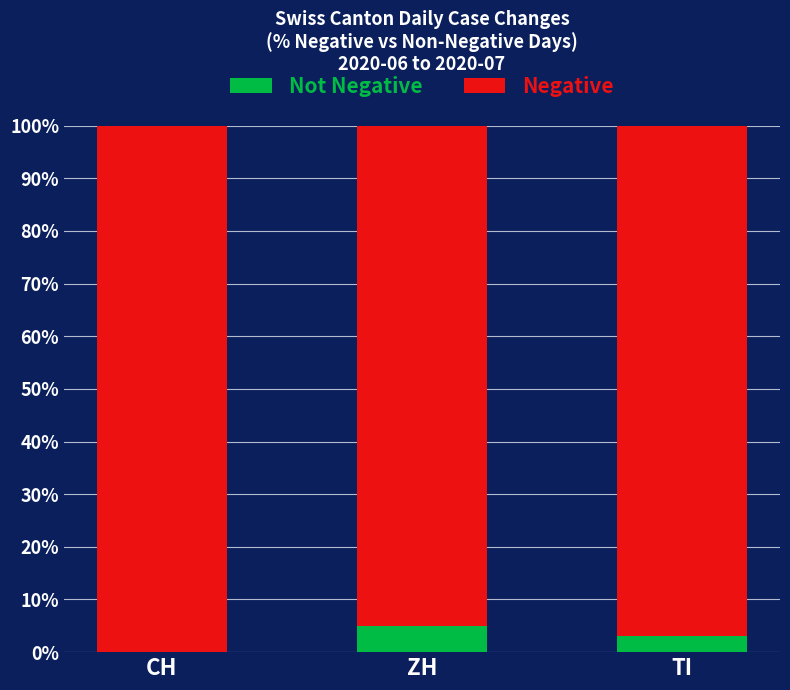

What is the total value across all series at CH?

100